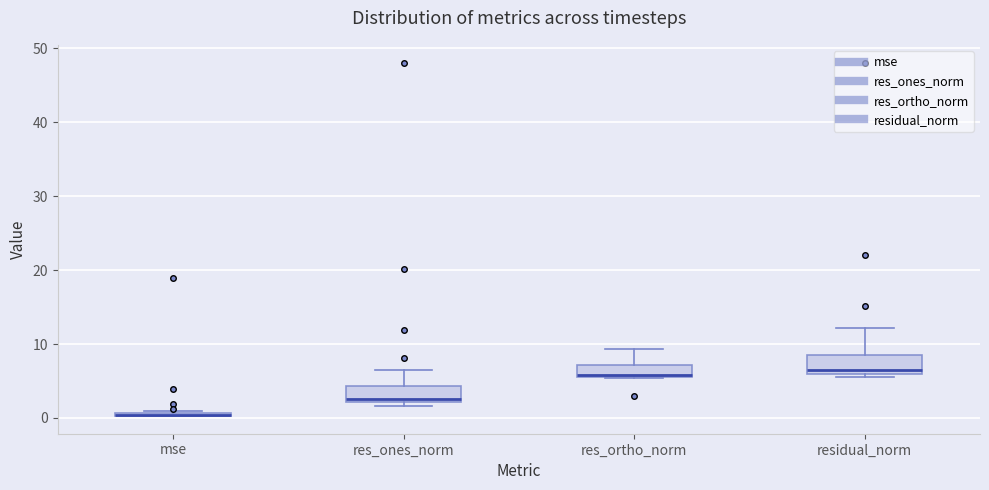

Reading left to right, read every box against the y-axis: the position of its median line, the range the box covers, and the ends of its whiskers. The values are not printed on the chart, so give them approximately, as read against the axis.

mse: box collapsed to a line at 0, whiskers 0 to 1
res_ones_norm: median 3, box 2 to 4, whiskers 2 (just below the box's lower edge) to 6
res_ortho_norm: median 6 (just above the box's lower edge), box 6 to 7, whiskers 5 to 9
residual_norm: median 6 (just above the box's lower edge), box 6 to 9, whiskers 6 (just below the box's lower edge) to 12